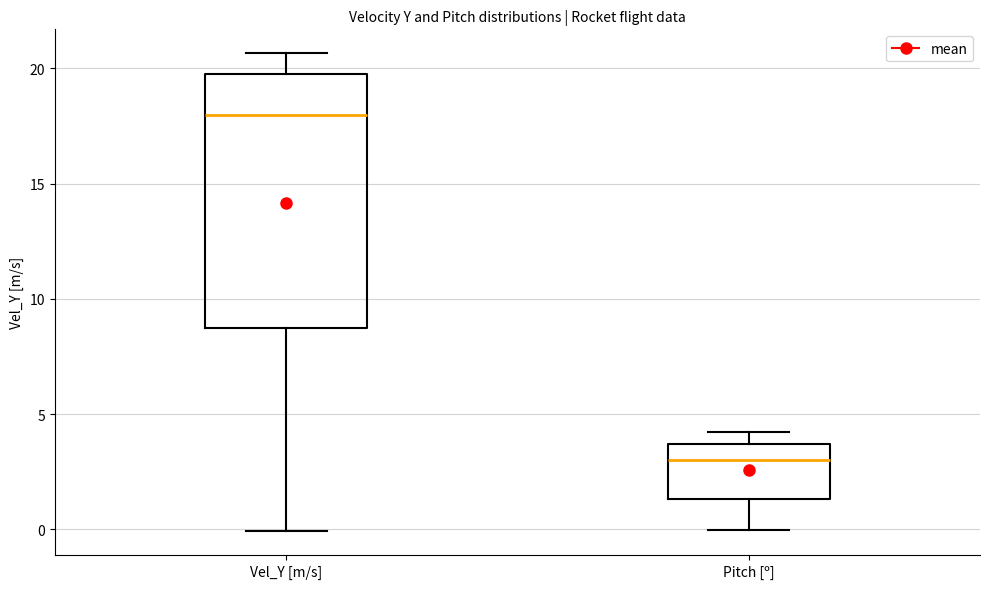

Reading left to right, transcribe this box plot: for each box, give where its median line is, the range the box spans, and where its two whiskers end, as read against the y-axis. The values are not printed on the chart, so give them approximately, as read against the axis.

Vel_Y [m/s]: median 18.0, box 8.5 to 20.0, whiskers 0.0 to 20.5
Pitch [º]: median 3.0, box 1.5 to 3.5, whiskers 0.0 to 4.0